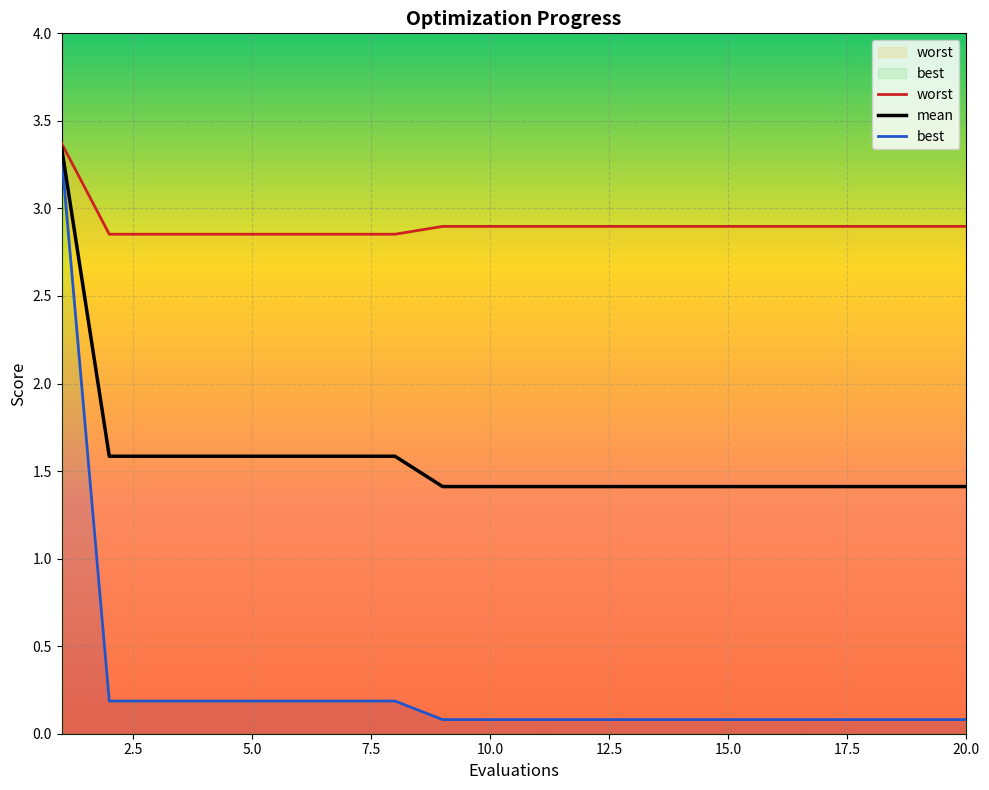

What are all the series names shown in the legend?

worst, mean, best